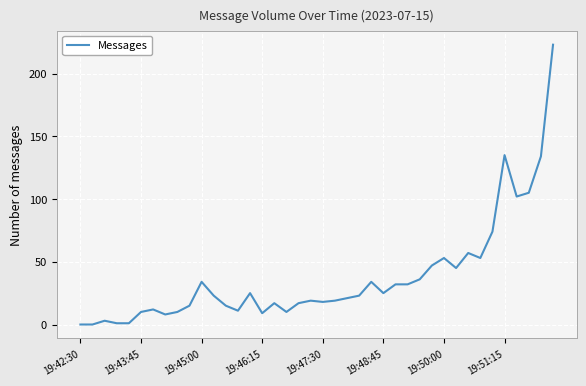

What is the average value?

38